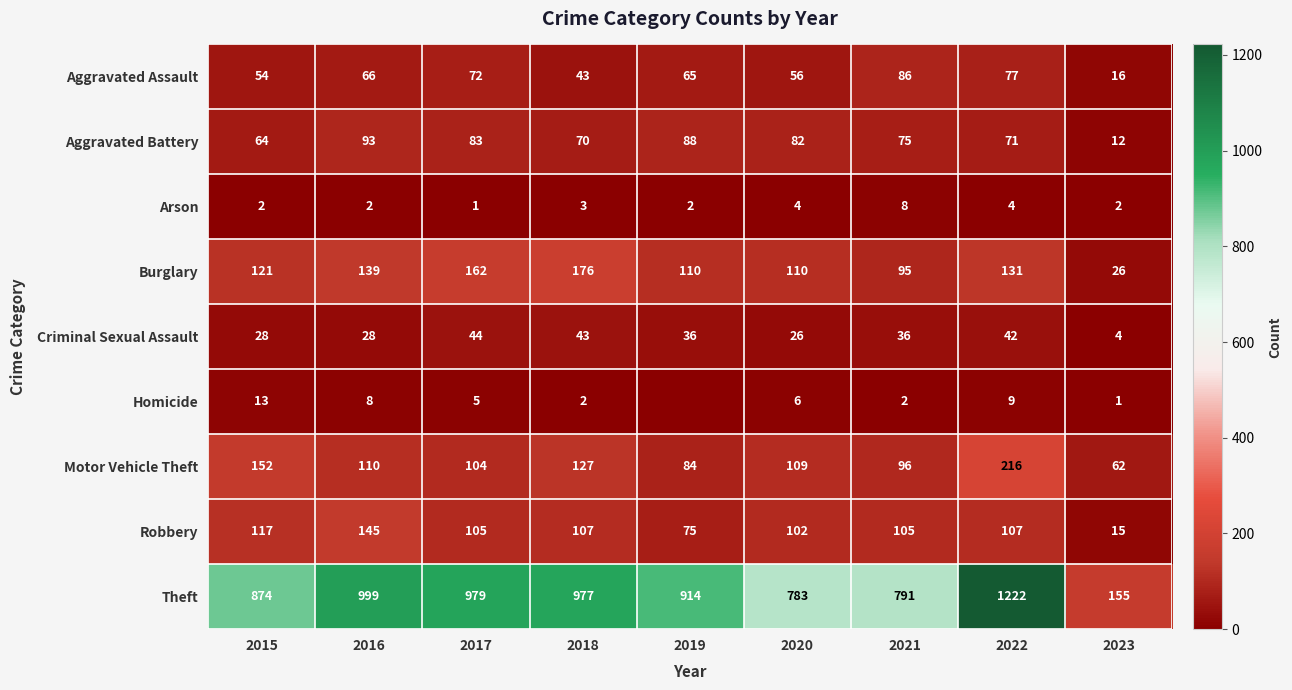

The value of Aggravated Assault at 2022 is 35. True or false?

False